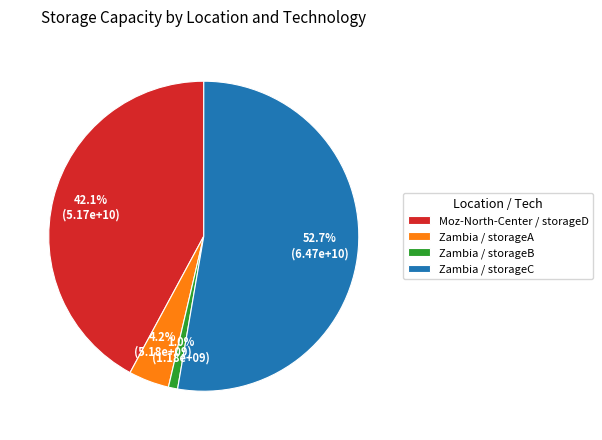

To the nearest percent, what portion does Zambia / storageA represent?

4%